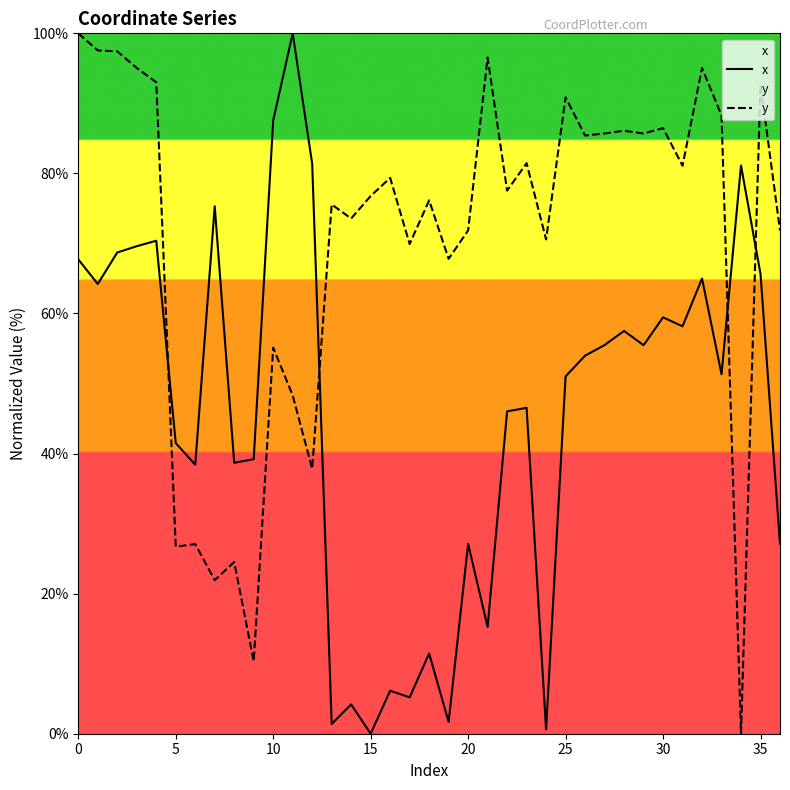

True or false: y has more than 0 interior local peaks.

True